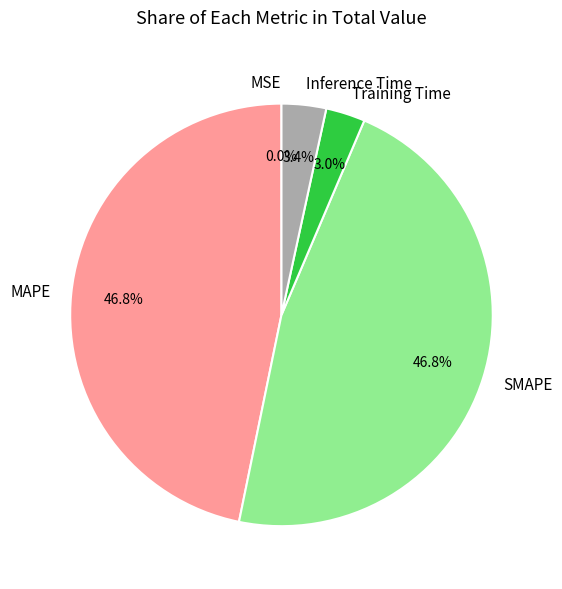

Combined, what portion of the pie is Training Time and Inference Time?

6.4%